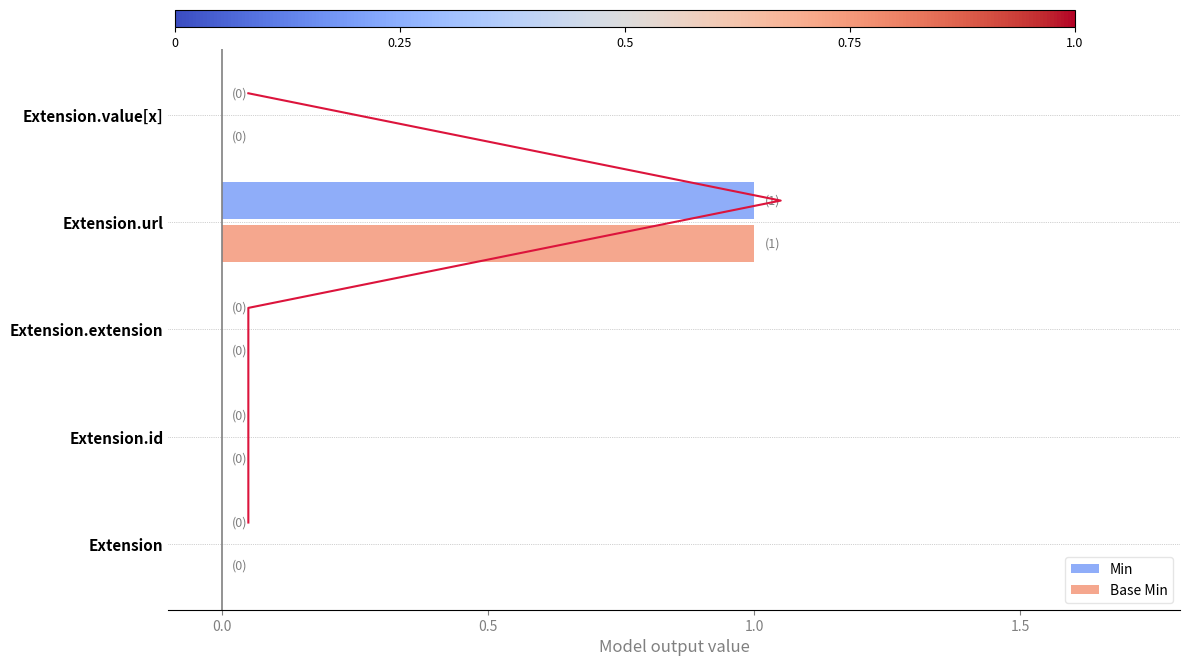

True or false: Min has a value of 1 at Extension.url.

True